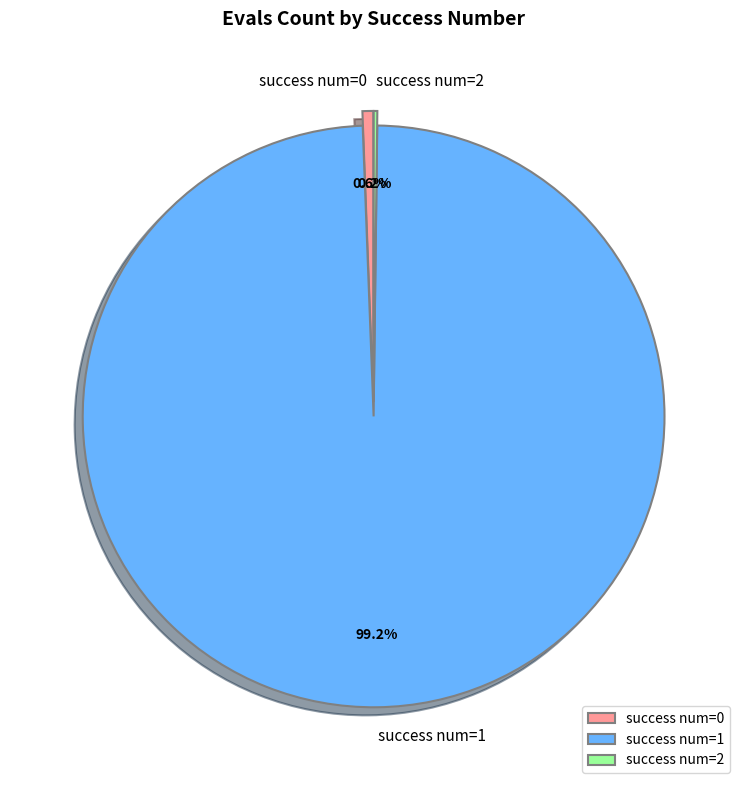

Which has a higher value, success num=1 or success num=0?

success num=1